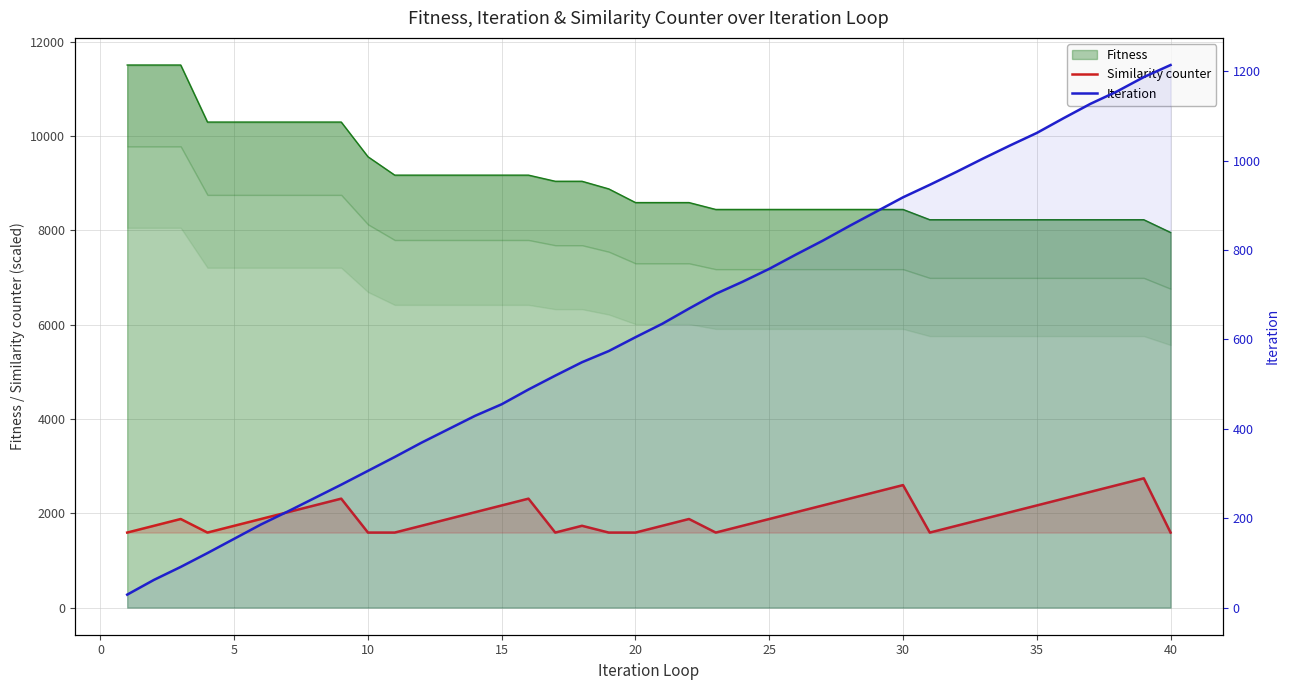

Reading right to left, list all the values displayed in this chart.

Similarity counter: 1591.6	2742.6	2598.7	2454.9	2311.0	2167.1	2023.2	1879.4	1735.5	1591.6	2598.7	2454.9	2311.0	2167.1	2023.2	1879.4	1735.5	1591.6	1879.4	1735.5	1591.6	1591.6	1735.5	1591.6	2311.0	2167.1	2023.2	1879.4	1735.5	1591.6	1591.6	2311.0	2167.1	2023.2	1879.4	1735.5	1591.6	1879.4	1735.5	1591.6
Iteration: 1214.0	1187.0	1155.0	1127.0	1095.0	1062.0	1034.0	1005.0	975.0	946.0	918.0	886.0	854.0	821.0	790.0	758.0	729.0	702.0	669.0	635.0	605.0	574.0	549.0	519.0	488.0	455.0	429.0	399.0	369.0	337.0	306.0	275.0	245.0	215.0	186.0	154.0	122.0	91.0	62.0	29.0